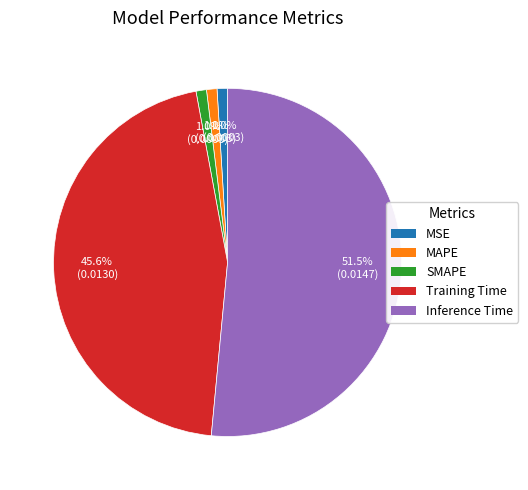

Is there a majority slice in this chart?

Yes